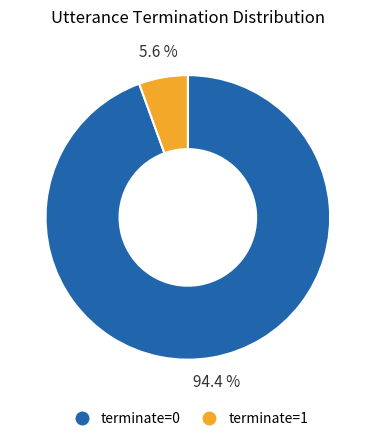

Between terminate=0 and terminate=1, which is larger?

terminate=0